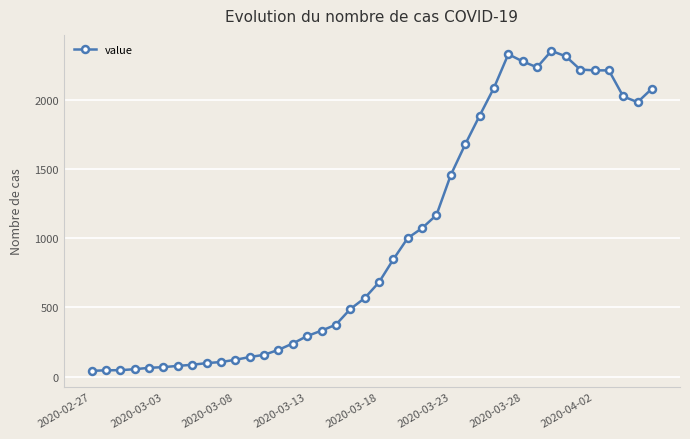

What is the sum of all values?

39754